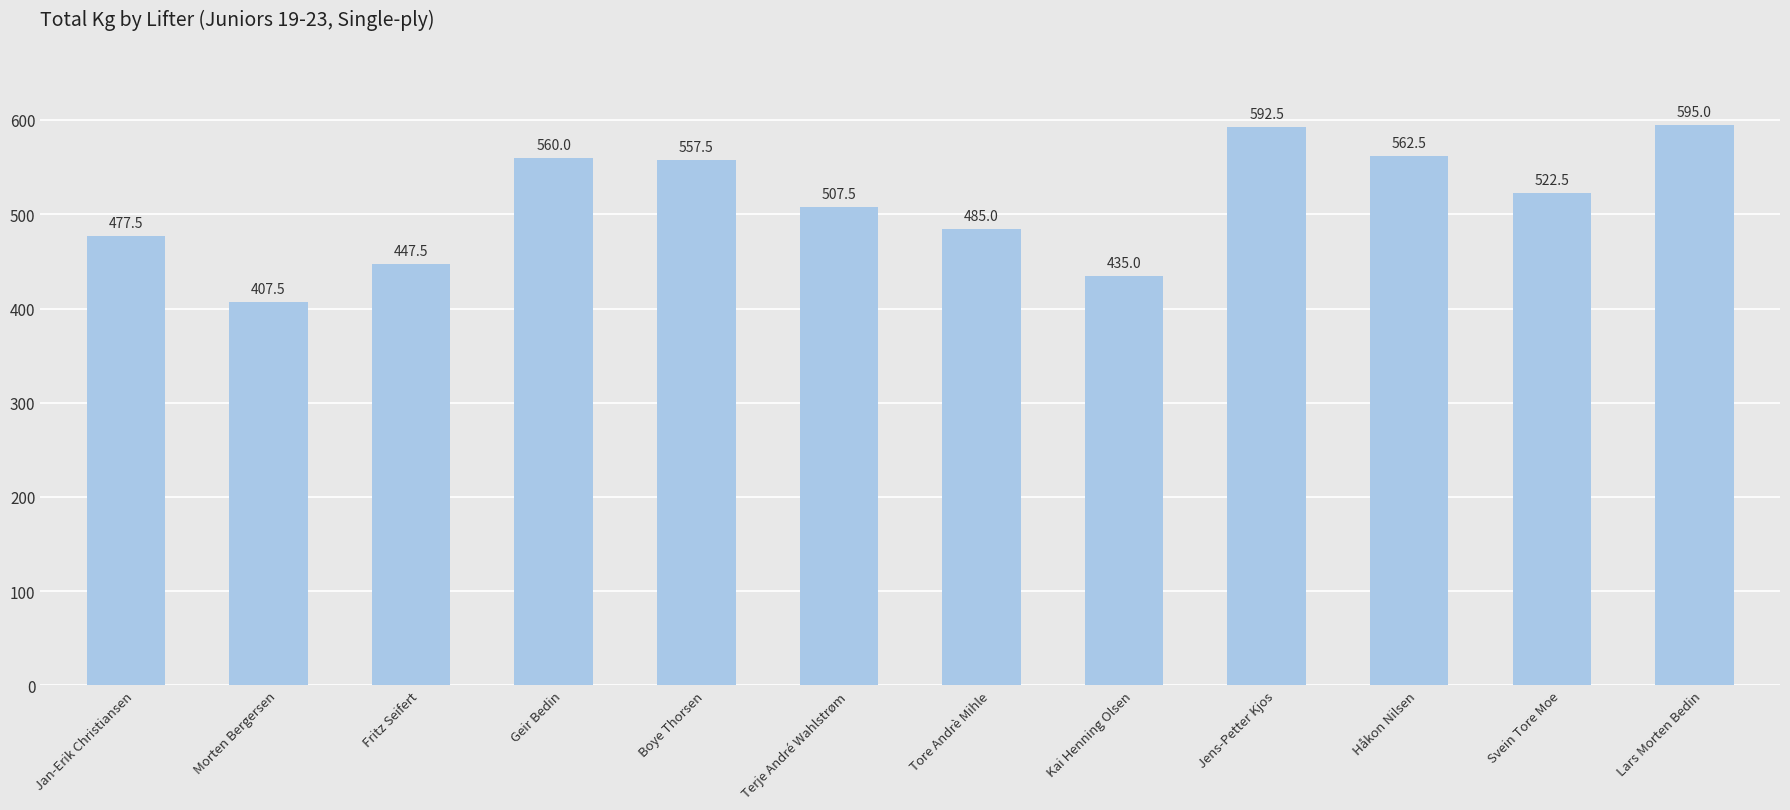

Does the chart contain stacked bars?

No